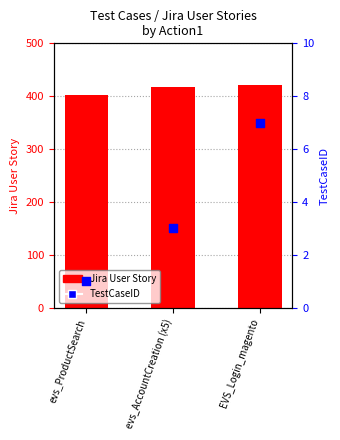

At how many categories does at least one series exceed 221?

3